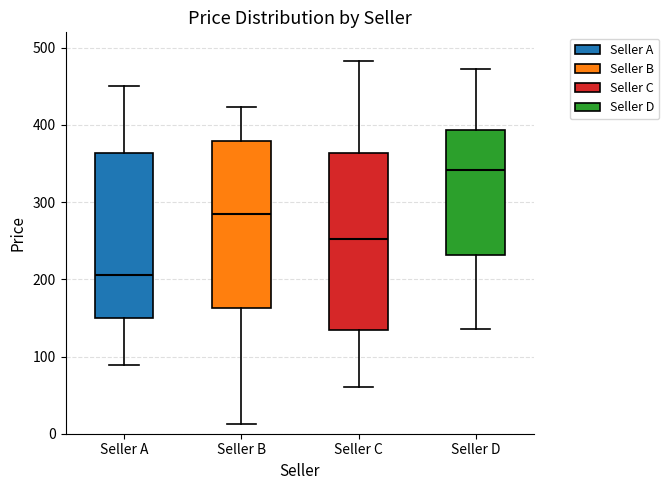

Reading left to right, transcribe this box plot: for each box, give where its median line is, the range the box spans, and where its two whiskers end, as read against the y-axis. The values are not printed on the chart, so give them approximately, as read against the axis.

Seller A: median 210, box 150 to 360, whiskers 90 to 450
Seller B: median 290, box 160 to 380, whiskers 10 to 420
Seller C: median 250, box 130 to 360, whiskers 60 to 480
Seller D: median 340, box 230 to 390, whiskers 140 to 470